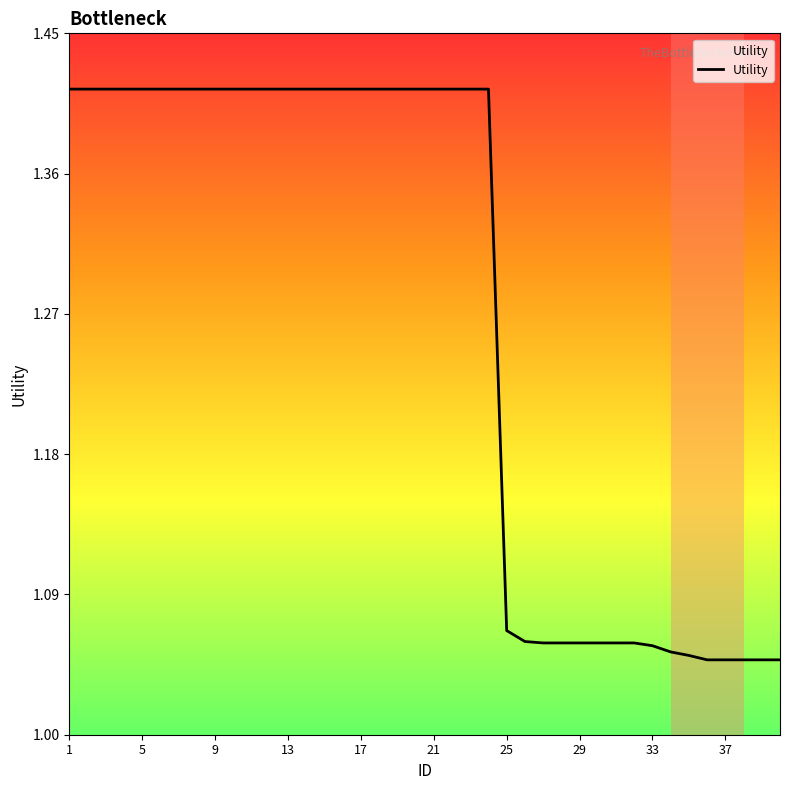

True or false: the data has more than 2 interior local peaks.

False